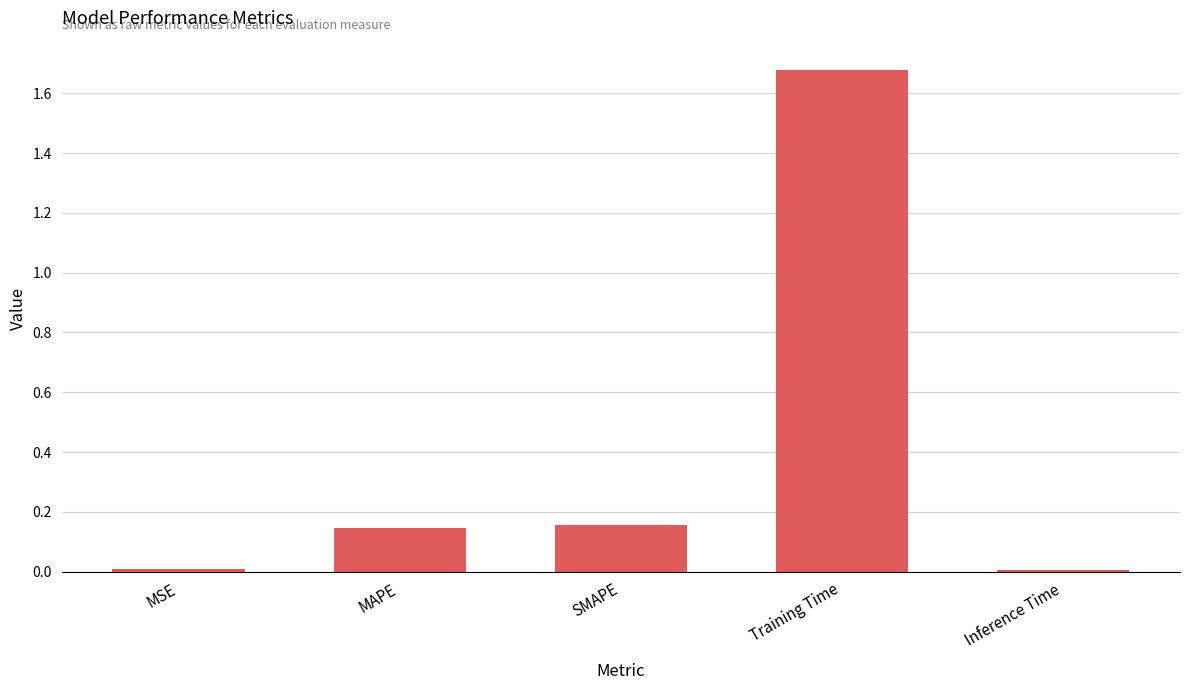

Which label corresponds to the largest value in the chart?

Training Time